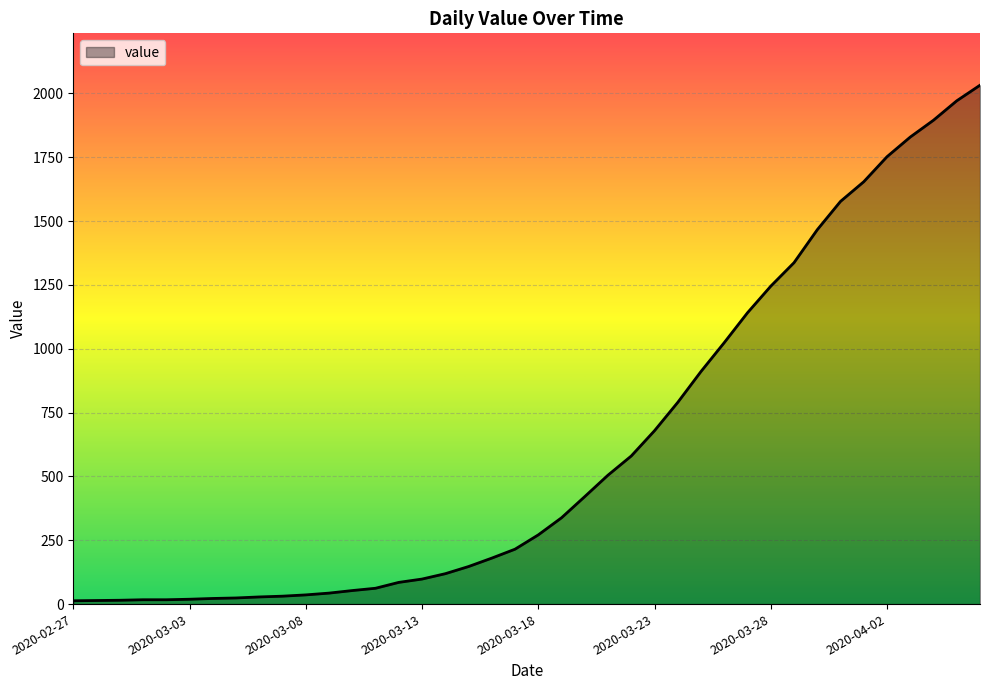

How many values are below 271?

20